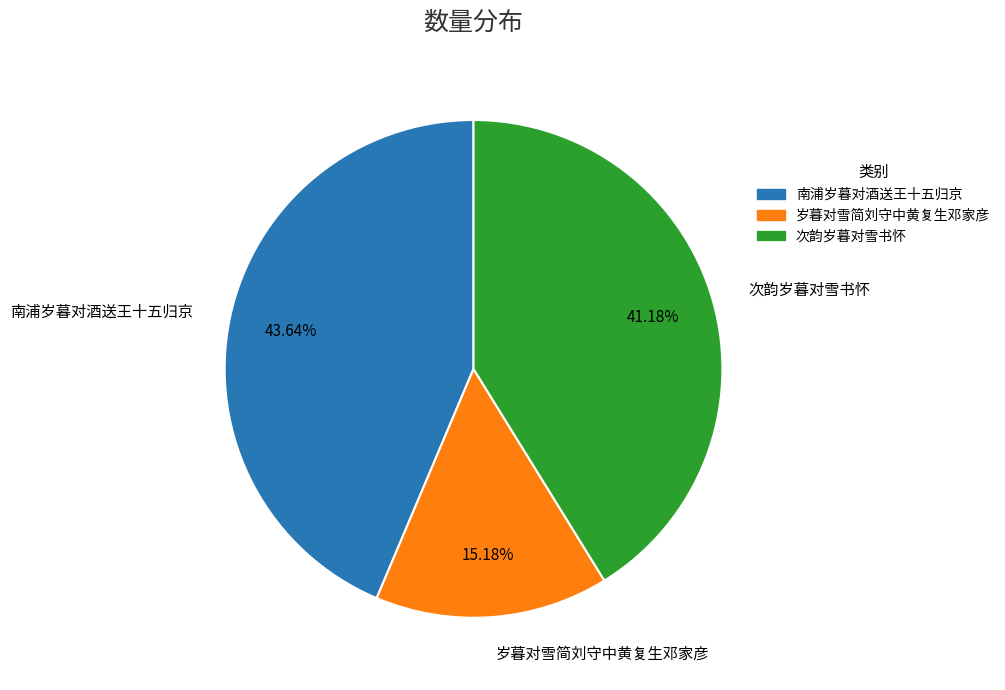

Which category has the smallest portion of the pie?

岁暮对雪简刘守中黄复生邓家彦